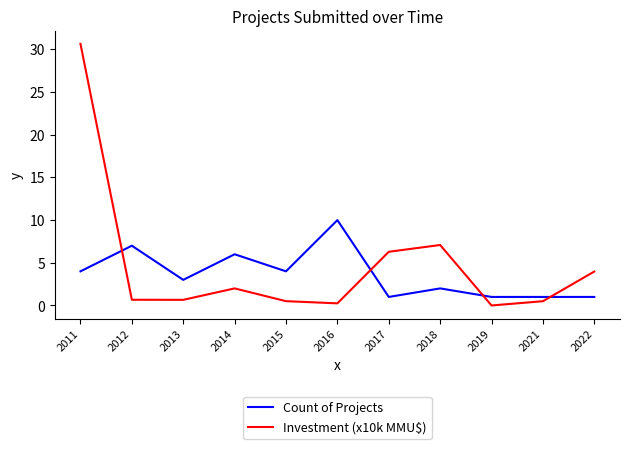

Where is the first local maximum for Investment (x10k MMU$)?

2014